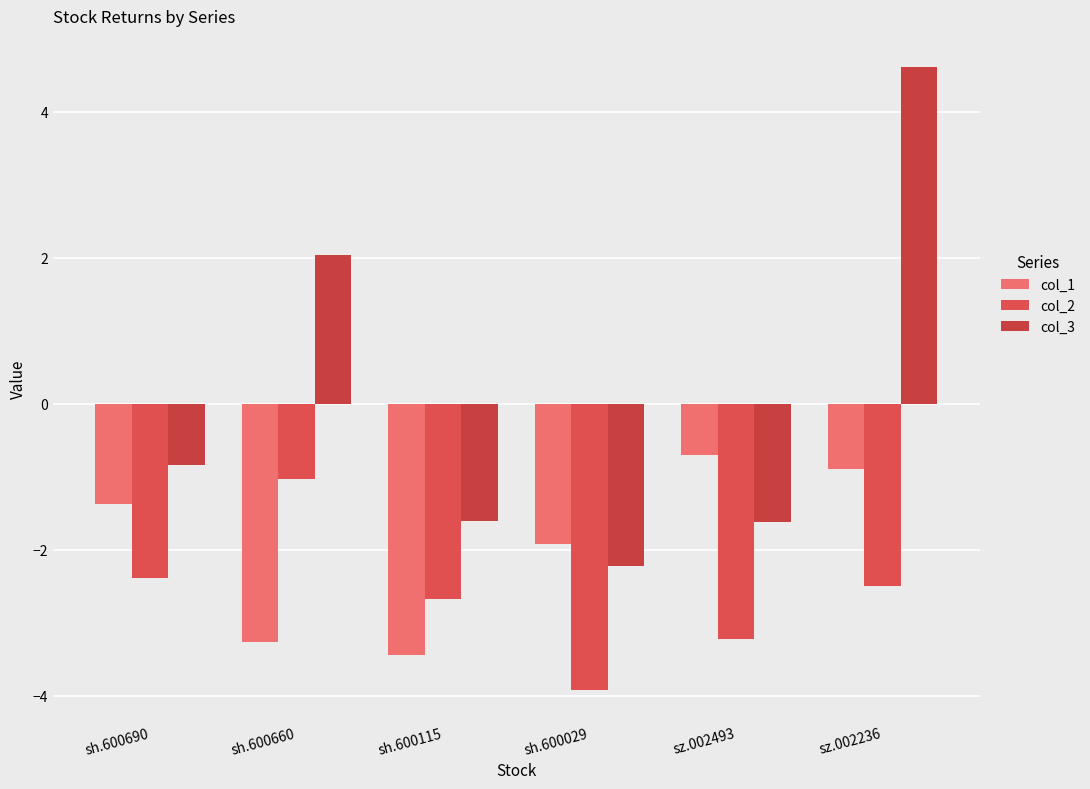

Does the chart contain any negative values?

Yes